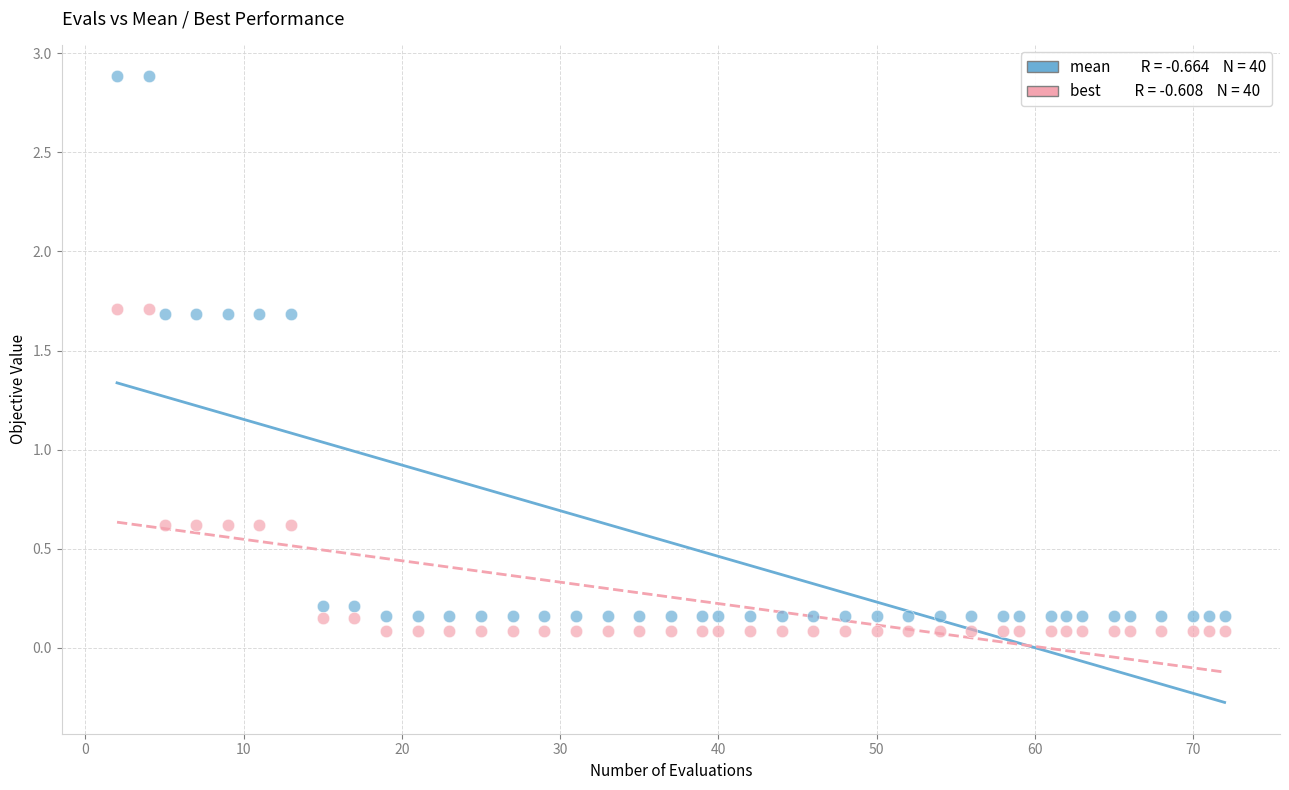

Across all data points, what is the range of X values (max minus min)?

70.0